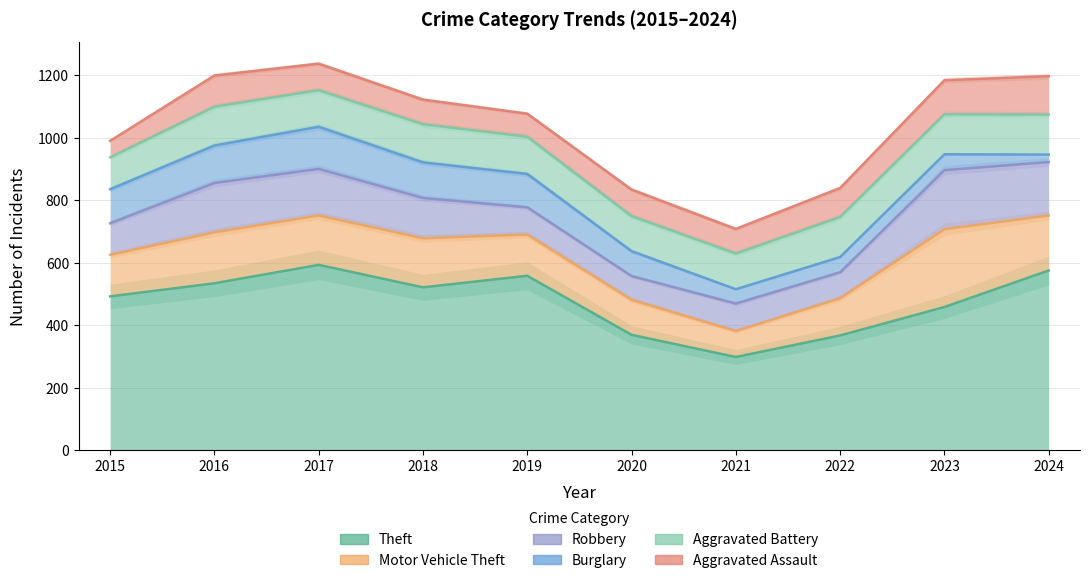

What are all the series names shown in the legend?

Theft, Motor Vehicle Theft, Robbery, Burglary, Aggravated Battery, Aggravated Assault